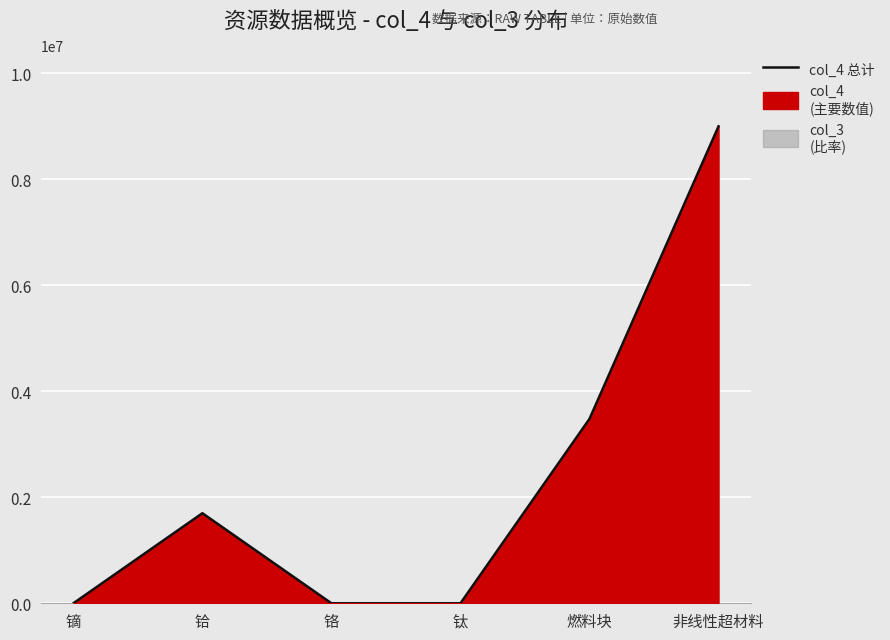

True or false: the data shows 15348243 at 非线性超材料.

False